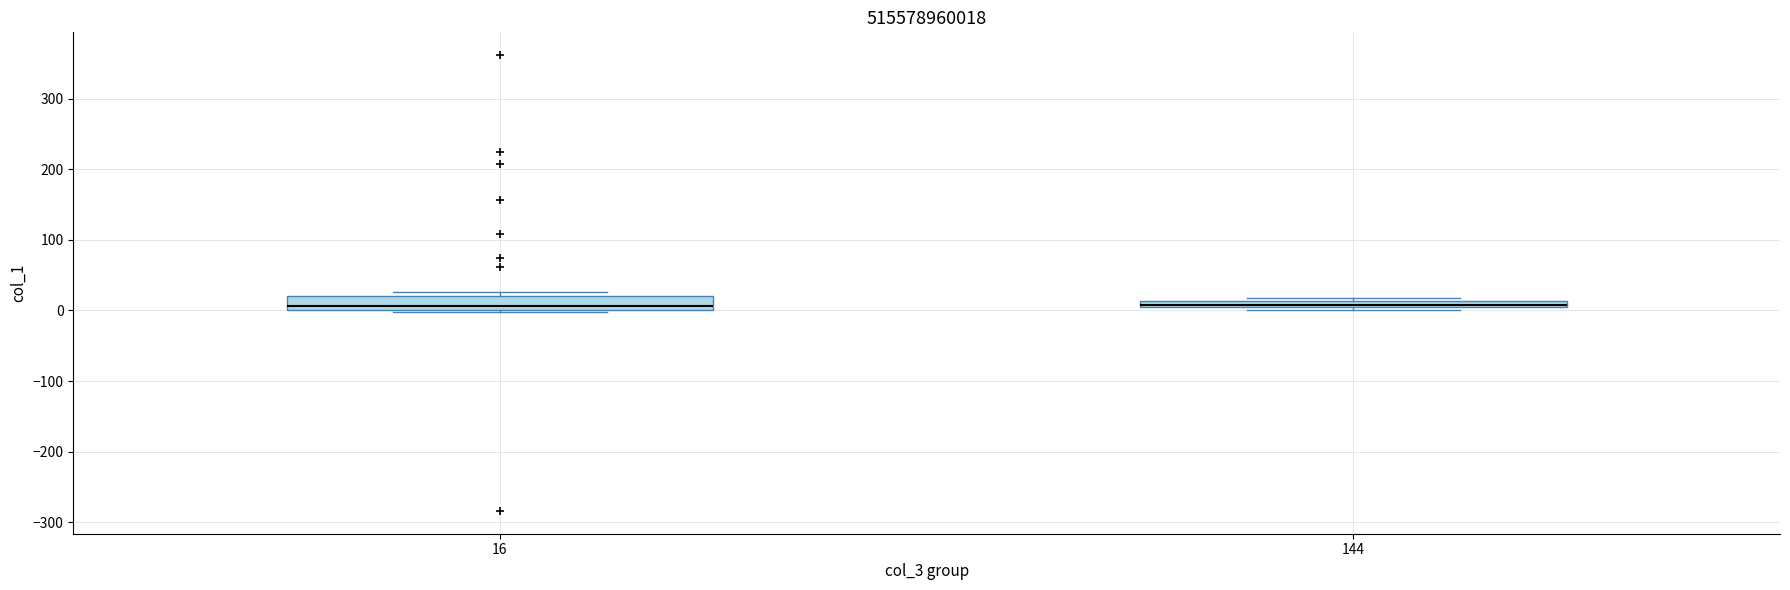

Where is the lower edge of the box at x = 16 on the y-axis? The values are not printed on the chart, so give them approximately, as read against the axis.

0